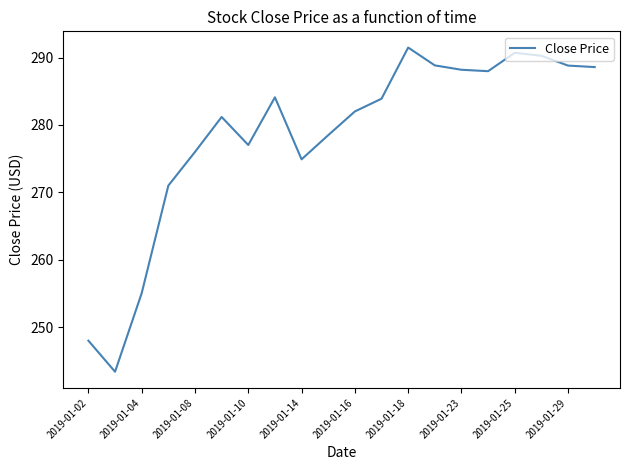

What is the smallest value displayed?

243.4